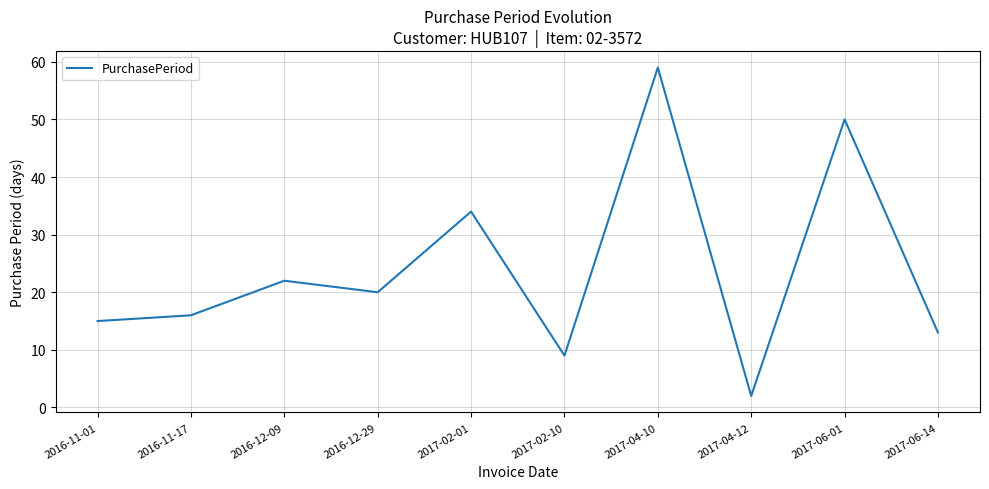

Reading left to right, extract all data points from this chart.

15	16	22	20	34	9	59	2	50	13